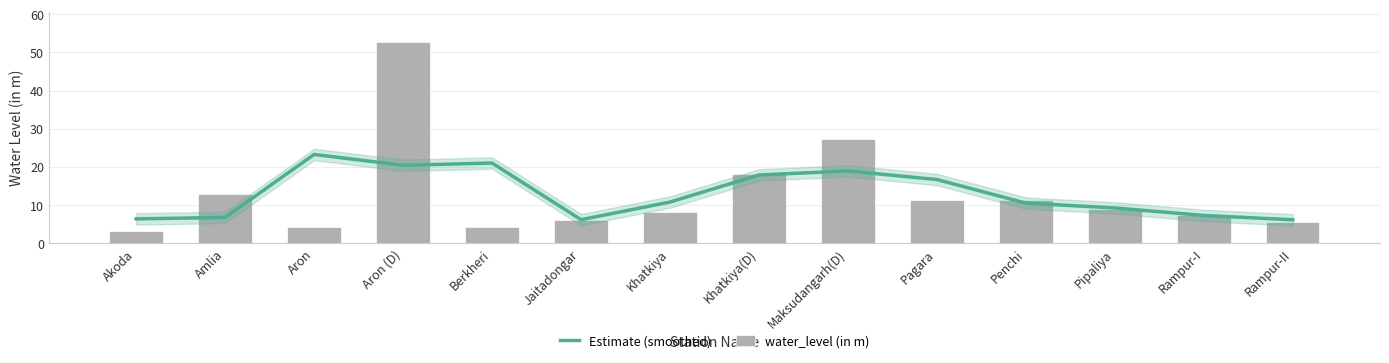

How many values in the water_level (in m) series are below 8?

6